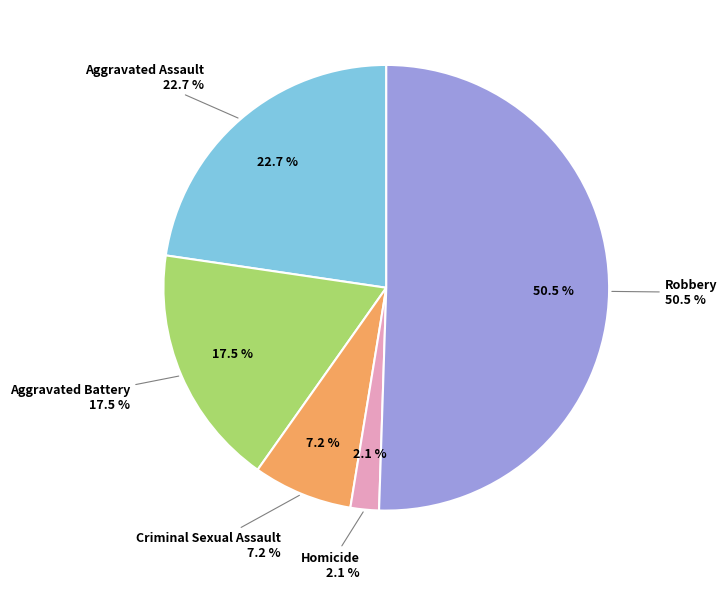

What percentage is the Criminal Sexual Assault slice, to the nearest percent?

7%